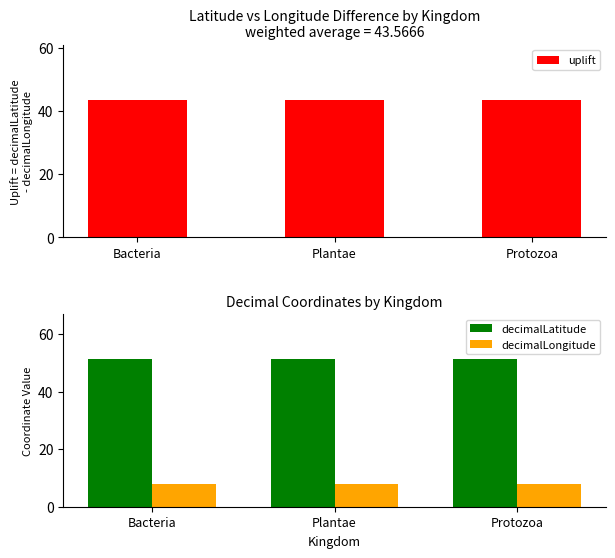

What is the sum of the decimalLatitude values at Bacteria and Protozoa?

102.9